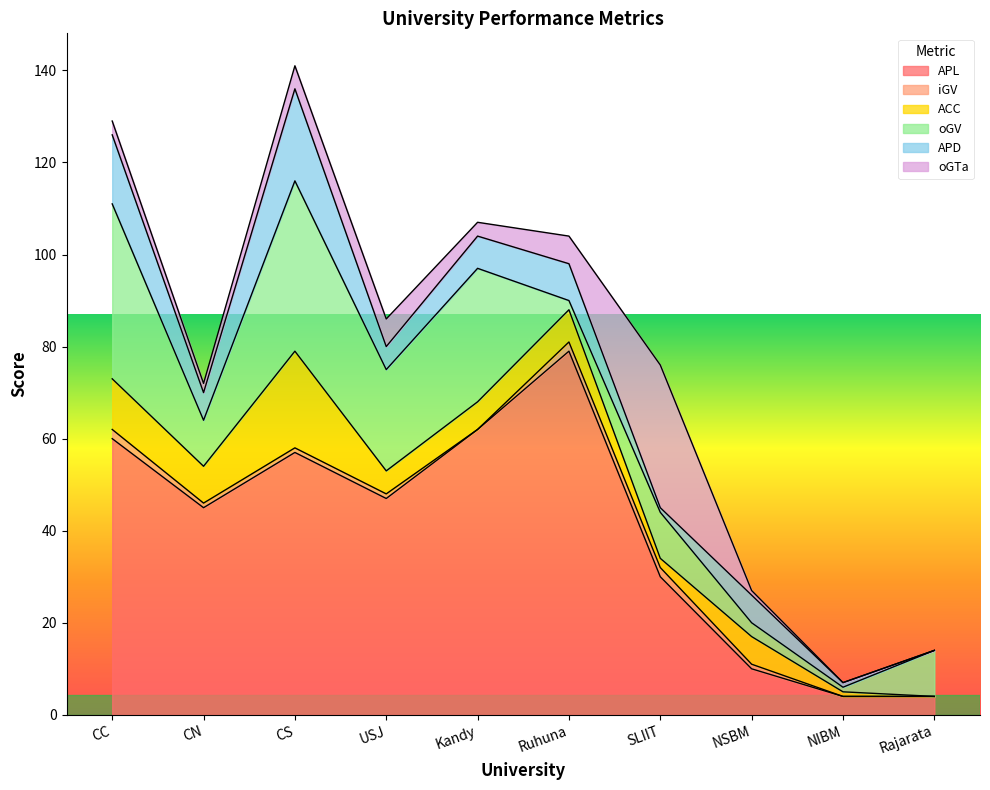

At which label does APL reach its minimum?

NIBM